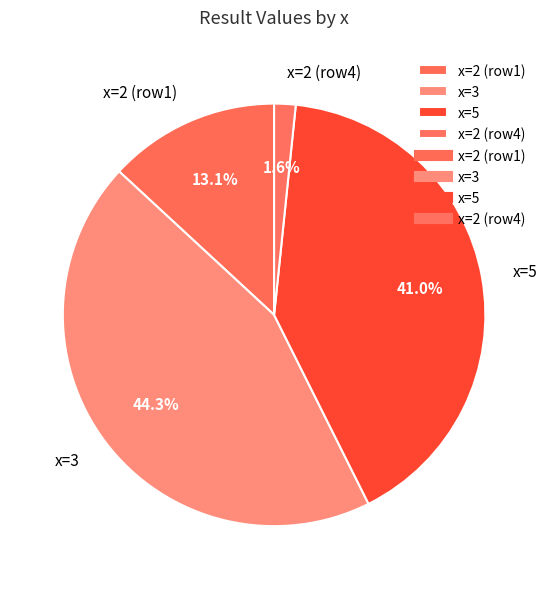

How many slices are in this pie chart?

4